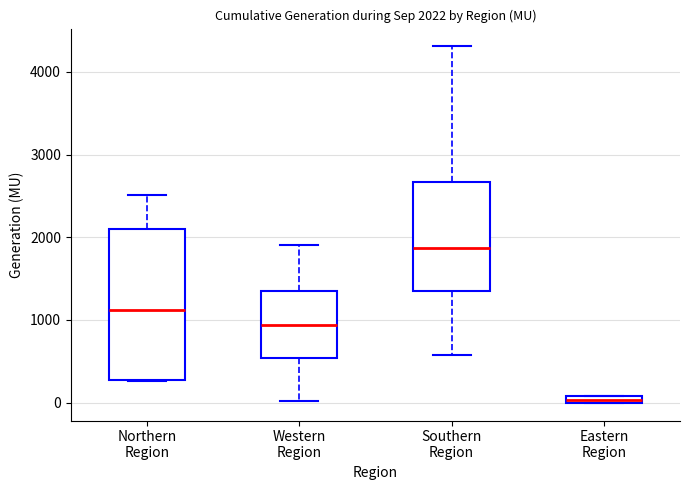

Comparing the boxes themselves (not the whiskers), which one is the tallest?

Northern Region